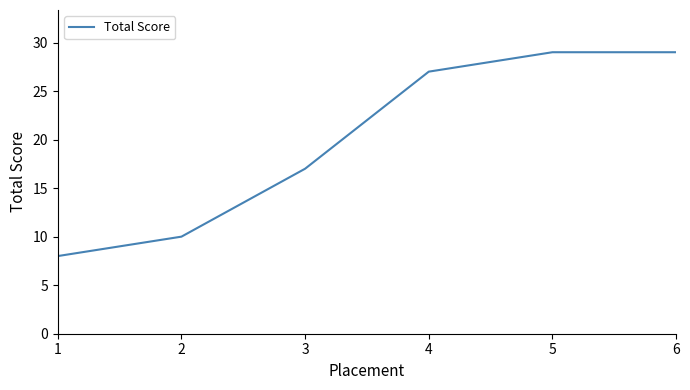

How many distinct data groups are displayed?

1